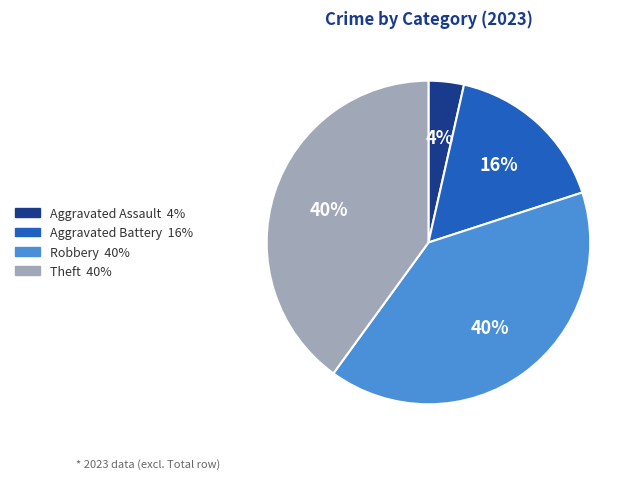

To the nearest percent, what is the difference between the largest and smallest slice percentages?

36%